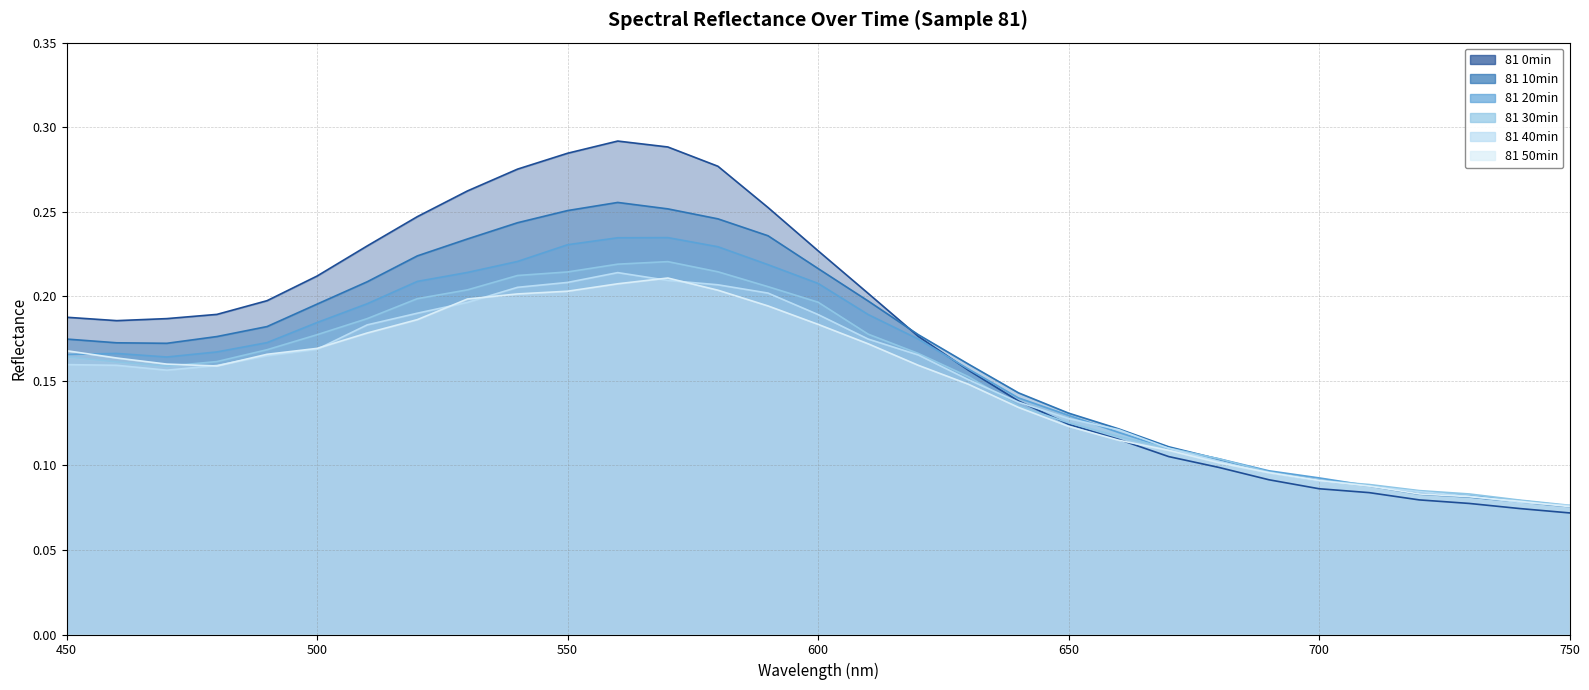

Reading right to left, what are all the values shown in this chart?

81 0min: 0.1	0.1	0.1	0.1	0.1	0.1	0.1	0.1	0.1	0.1	0.1	0.1	0.2	0.2	0.2	0.2	0.3	0.3	0.3	0.3	0.3	0.3	0.3	0.2	0.2	0.2	0.2	0.2	0.2	0.2	0.2
81 10min: 0.1	0.1	0.1	0.1	0.1	0.1	0.1	0.1	0.1	0.1	0.1	0.1	0.2	0.2	0.2	0.2	0.2	0.2	0.3	0.3	0.3	0.2	0.2	0.2	0.2	0.2	0.2	0.2	0.2	0.2	0.2
81 20min: 0.1	0.1	0.1	0.1	0.1	0.1	0.1	0.1	0.1	0.1	0.1	0.1	0.2	0.2	0.2	0.2	0.2	0.2	0.2	0.2	0.2	0.2	0.2	0.2	0.2	0.2	0.2	0.2	0.2	0.2	0.2
81 30min: 0.1	0.1	0.1	0.1	0.1	0.1	0.1	0.1	0.1	0.1	0.1	0.1	0.2	0.2	0.2	0.2	0.2	0.2	0.2	0.2	0.2	0.2	0.2	0.2	0.2	0.2	0.2	0.2	0.2	0.2	0.2
81 40min: 0.1	0.1	0.1	0.1	0.1	0.1	0.1	0.1	0.1	0.1	0.1	0.1	0.2	0.2	0.2	0.2	0.2	0.2	0.2	0.2	0.2	0.2	0.2	0.2	0.2	0.2	0.2	0.2	0.2	0.2	0.2
81 50min: 0.1	0.1	0.1	0.1	0.1	0.1	0.1	0.1	0.1	0.1	0.1	0.1	0.1	0.2	0.2	0.2	0.2	0.2	0.2	0.2	0.2	0.2	0.2	0.2	0.2	0.2	0.2	0.2	0.2	0.2	0.2